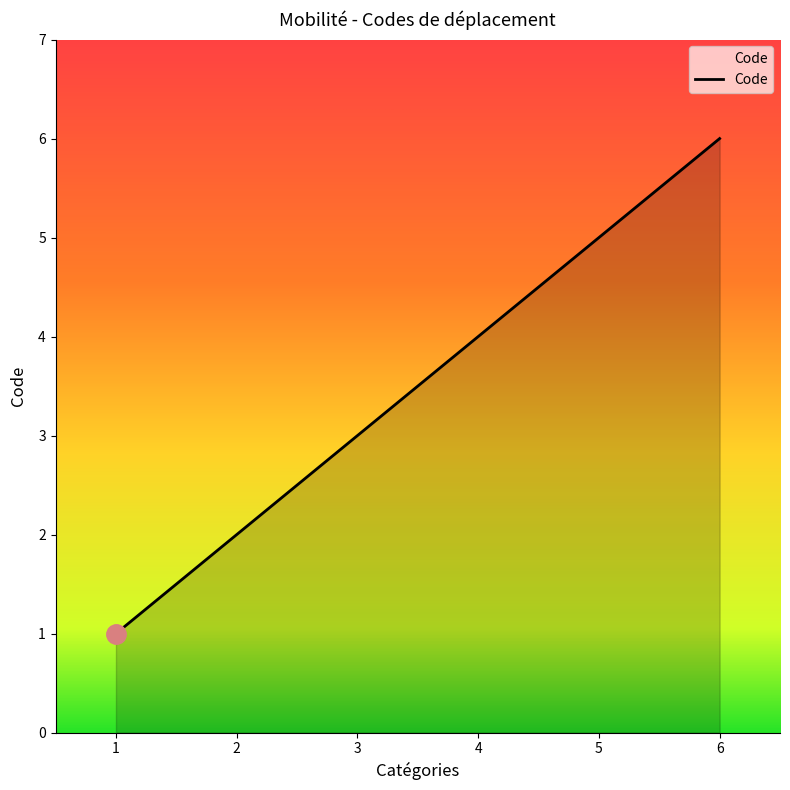

The chart shows a value of 2 at 1. True or false?

False